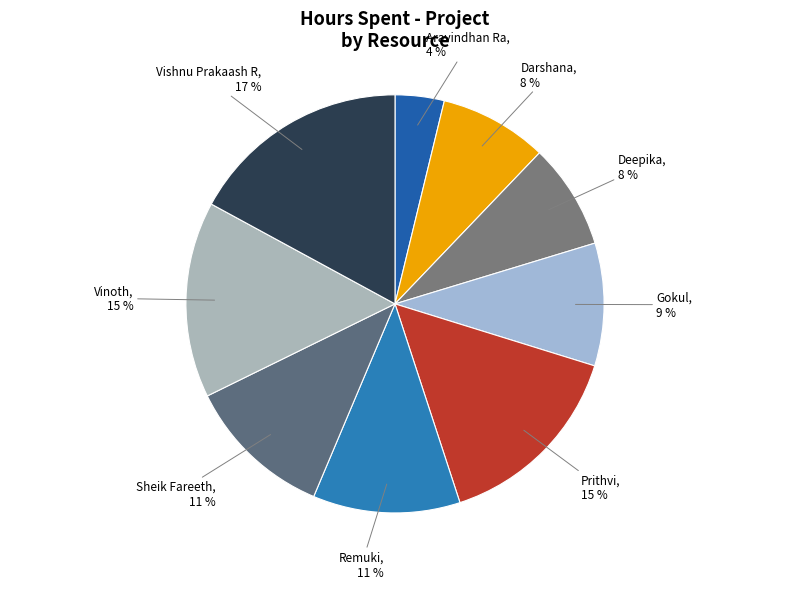

How many slices are in this pie chart?

9